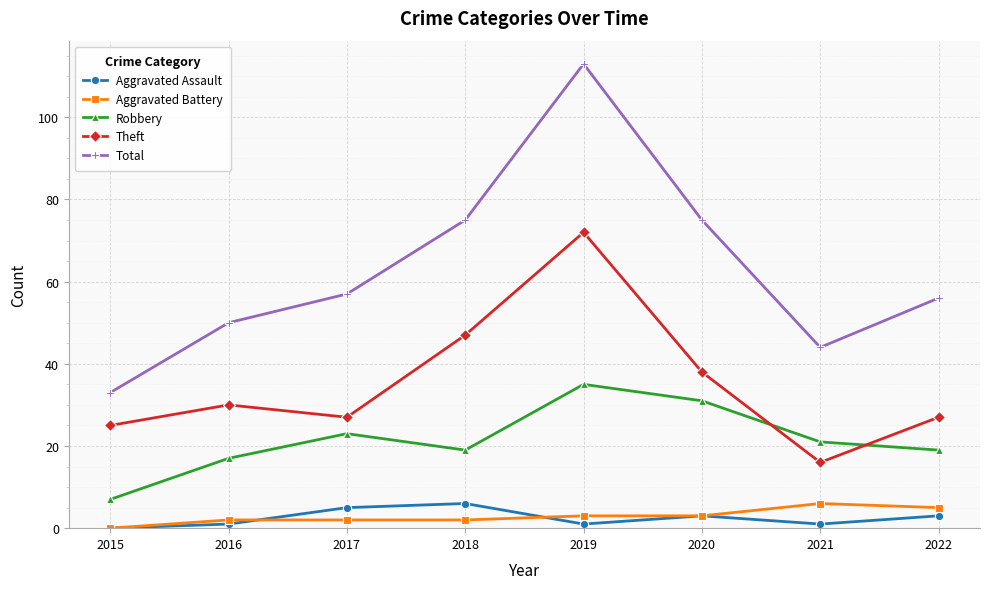

What is the difference between the highest and lowest values at 2018?

73